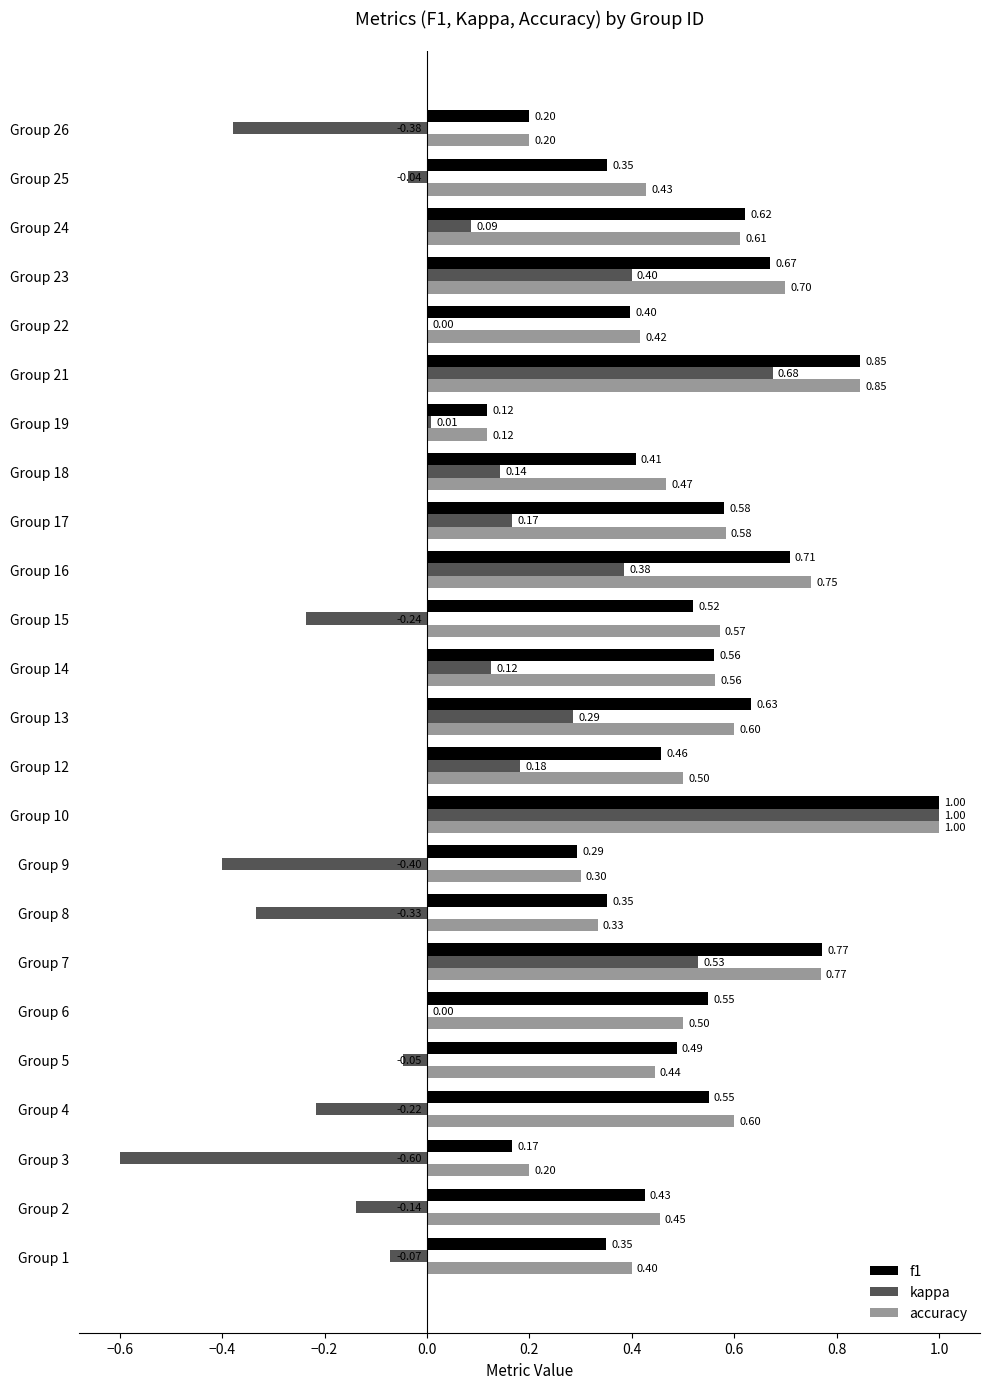

Is the value of f1 at Group 16 greater than the value of kappa at Group 16?

Yes